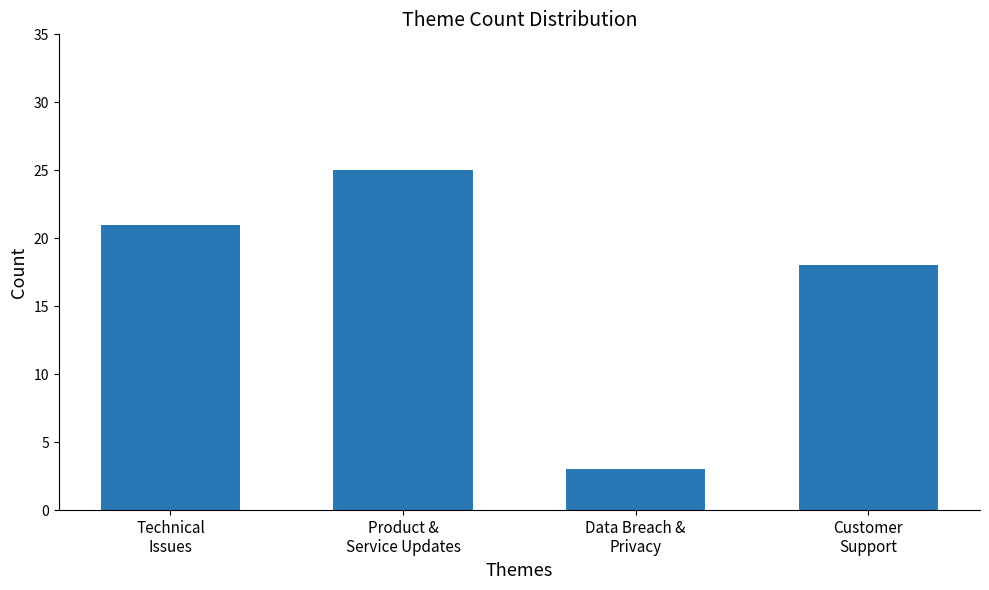

Are the bars grouped side by side (vs. stacked)?

No